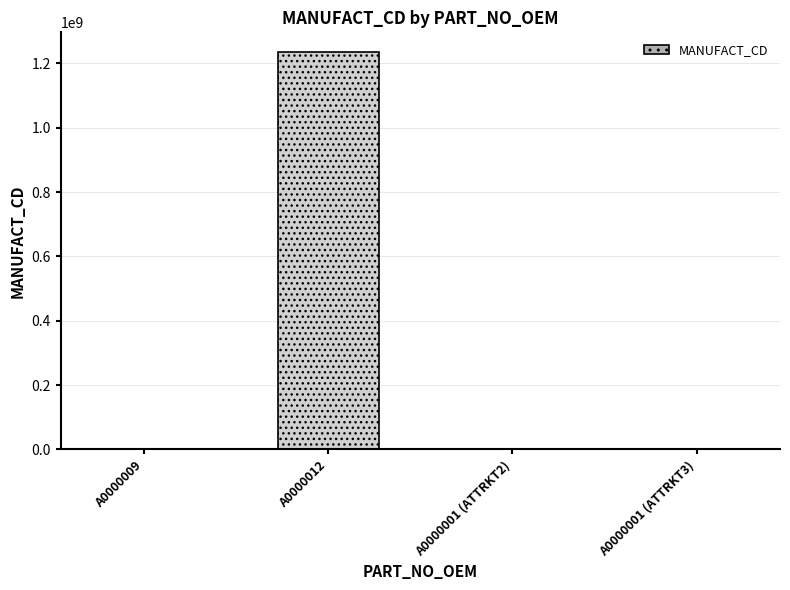

The chart shows a value of 10001 at A0000009. True or false?

True